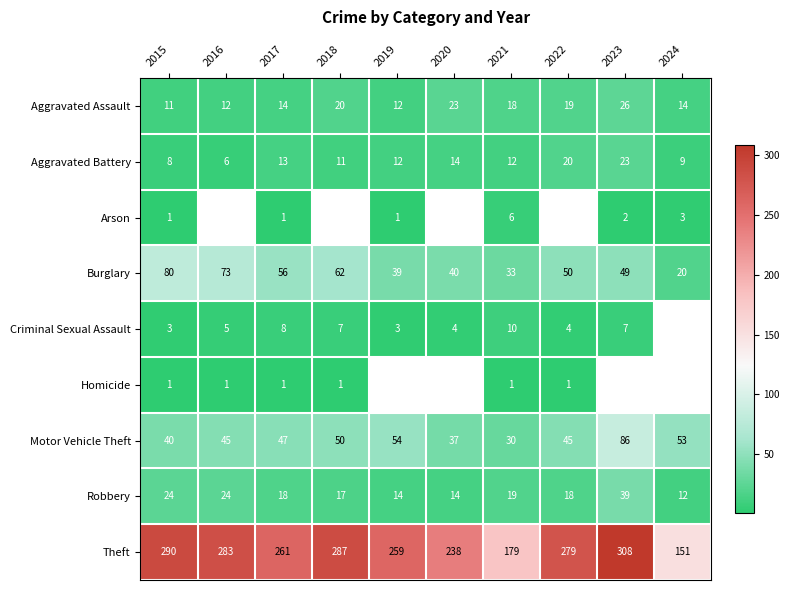

What is the minimum value shown in the chart?

1.0